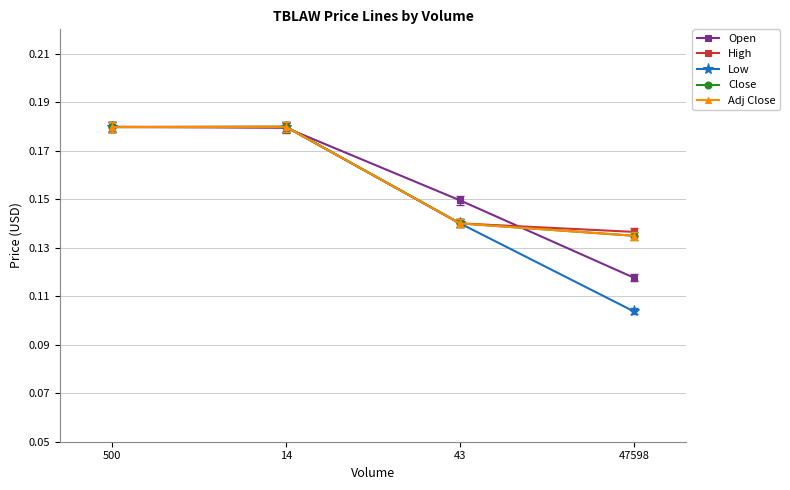

True or false: Low has more than 0 interior local peaks.

True